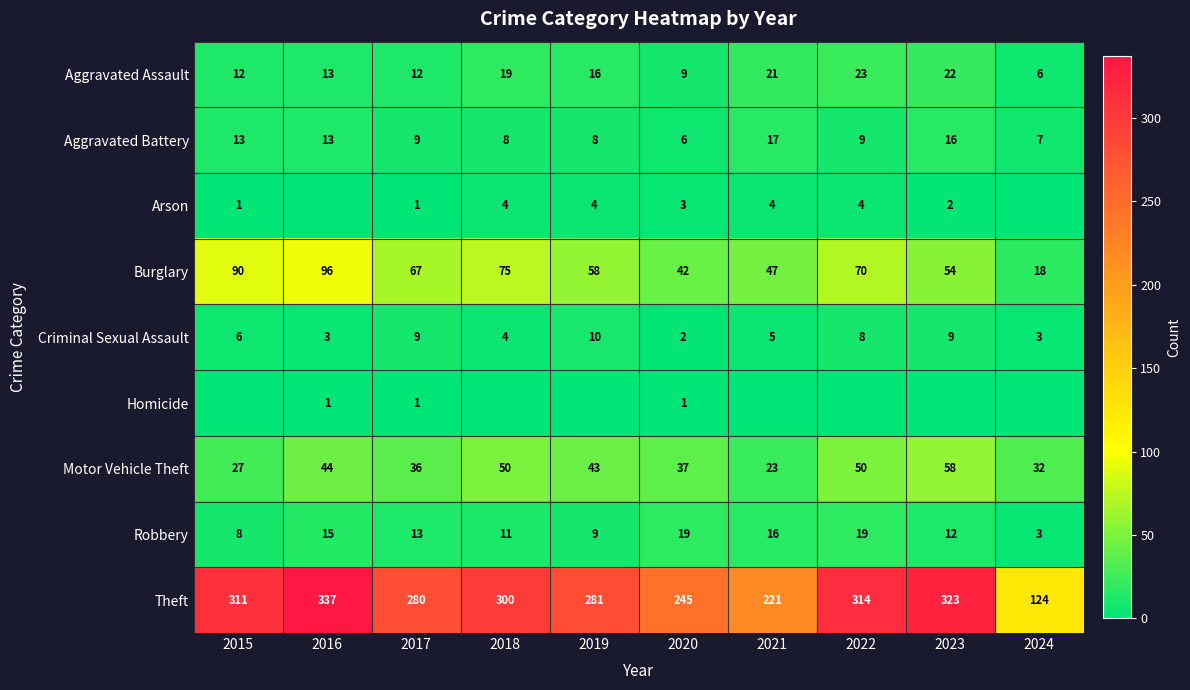

Rank the categories by Theft value from highest to lowest.

2016, 2023, 2022, 2015, 2018, 2019, 2017, 2020, 2021, 2024